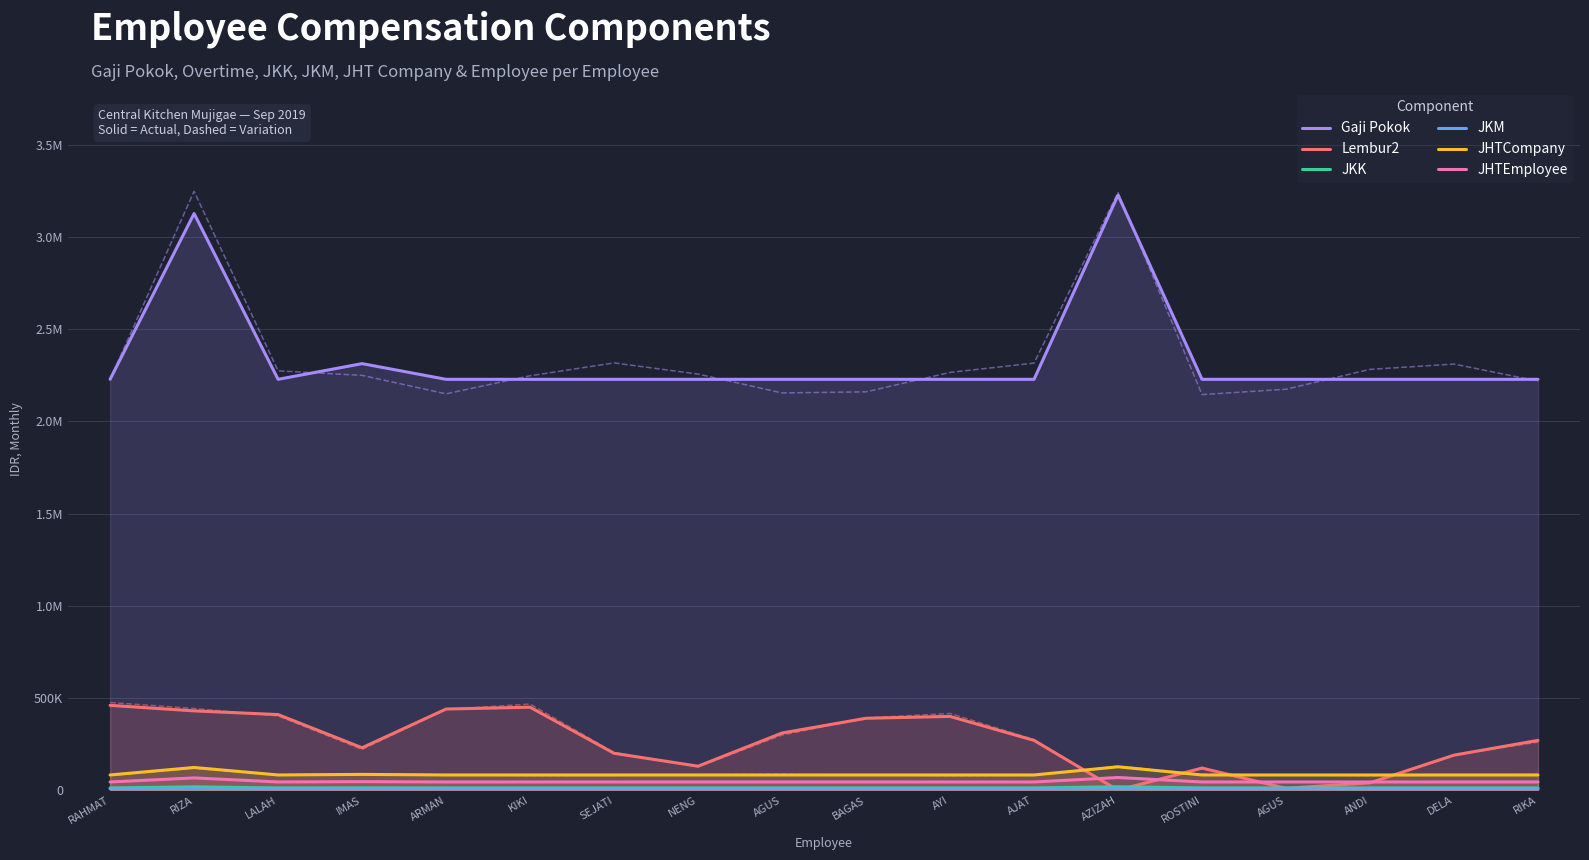

True or false: JKK and JHTEmployee intersect in this chart.

False